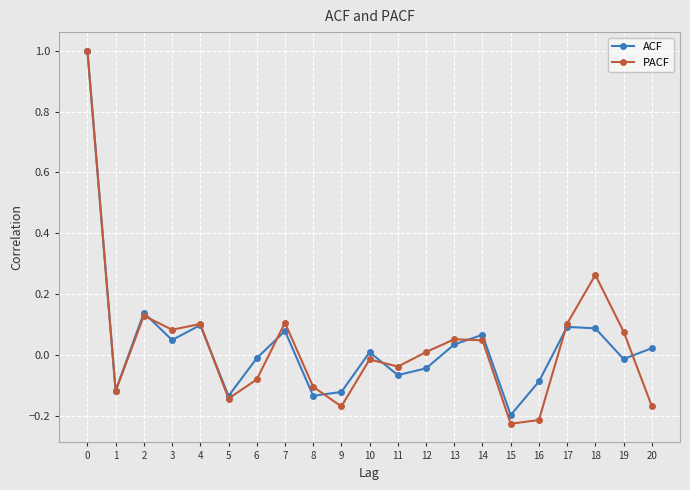

What are all the series names shown in the legend?

ACF, PACF